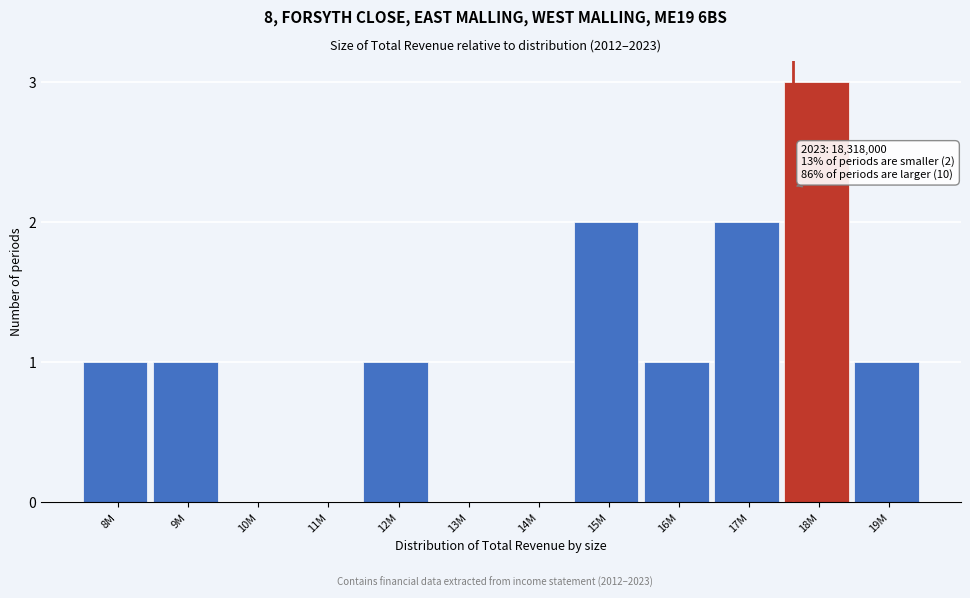

Reading left to right, list all the values displayed in this chart.

8M=1	9M=1	10M=0	11M=0	12M=1	13M=0	14M=0	15M=2	16M=1	17M=2	18M=3	19M=1